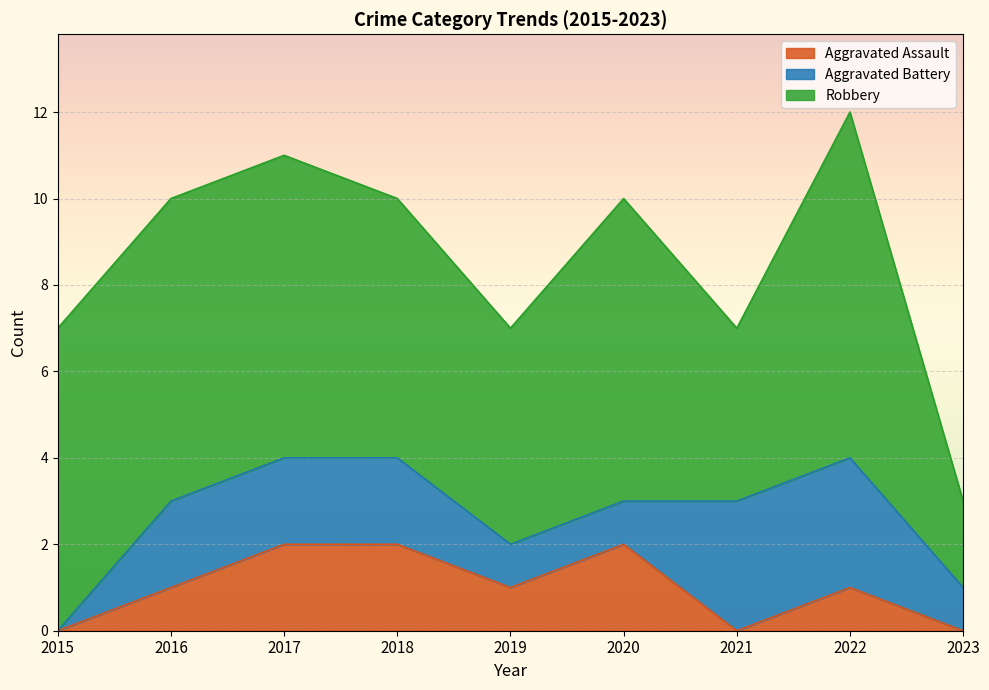

Reading right to left, list all the values displayed in this chart.

Aggravated Assault: 2023=0	2022=1	2021=0	2020=2	2019=1	2018=2	2017=2	2016=1	2015=0
Aggravated Battery: 2023=1	2022=3	2021=3	2020=1	2019=1	2018=2	2017=2	2016=2	2015=0
Robbery: 2023=2	2022=8	2021=4	2020=7	2019=5	2018=6	2017=7	2016=7	2015=7